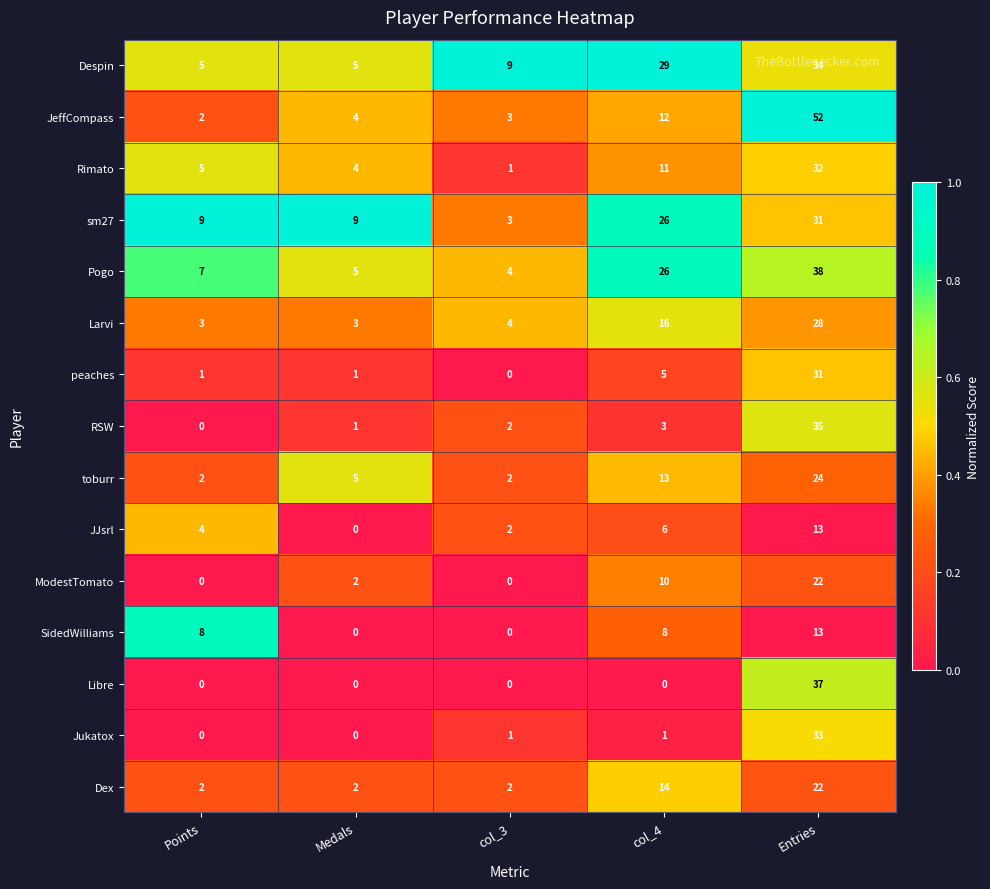

List the labels in order of RSW value, smallest first.

Points, Medals, col_3, col_4, Entries